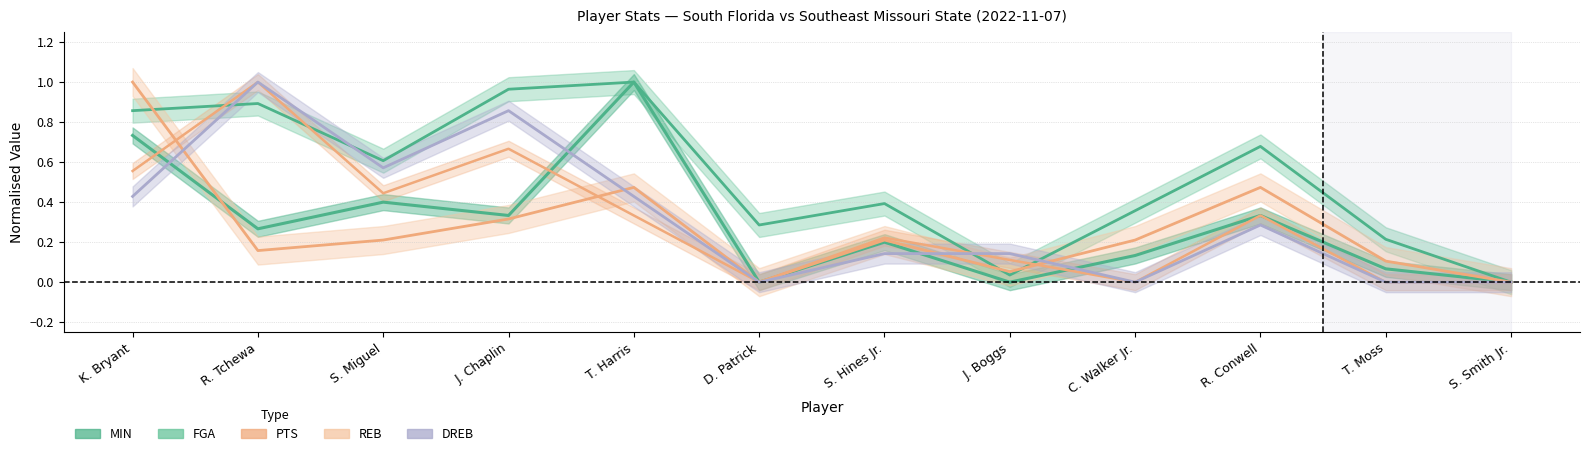

What is the sum of the REB values at S. Miguel and J. Chaplin?

1.1